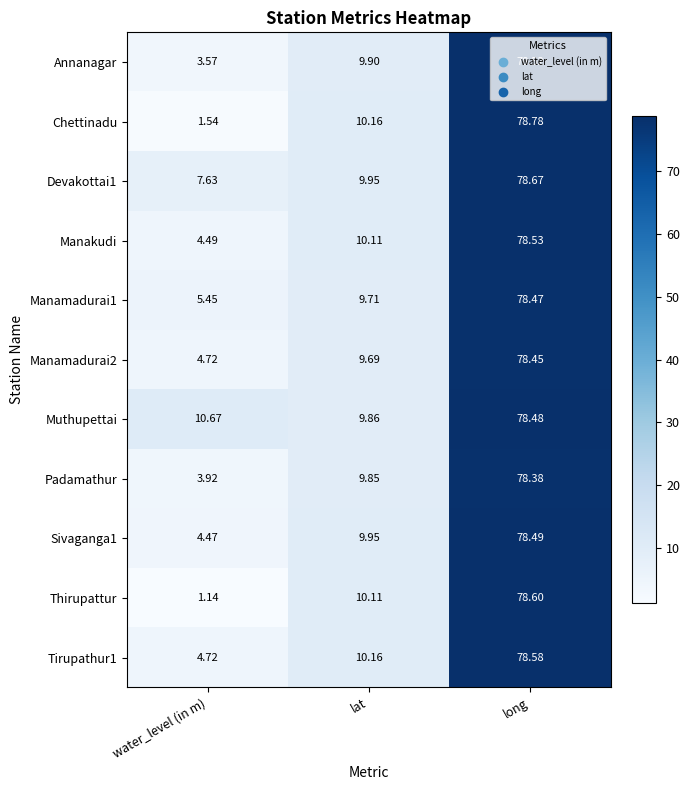

Which series has the largest range (max minus min)?

Thirupattur